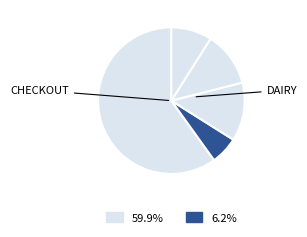

How many segments does this pie chart have?

5